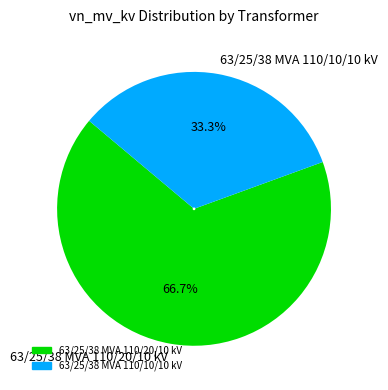

What percentage do 63/25/38 MVA 110/20/10 kV and 63/25/38 MVA 110/10/10 kV together represent?

100.0%